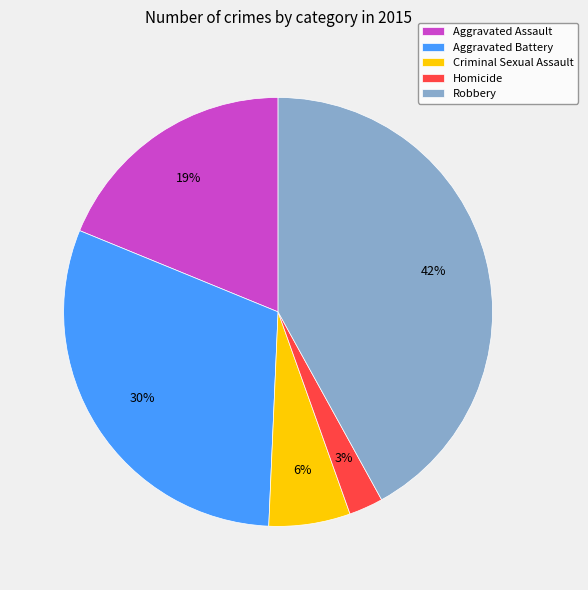

To the nearest percent, what portion does Criminal Sexual Assault represent?

6%